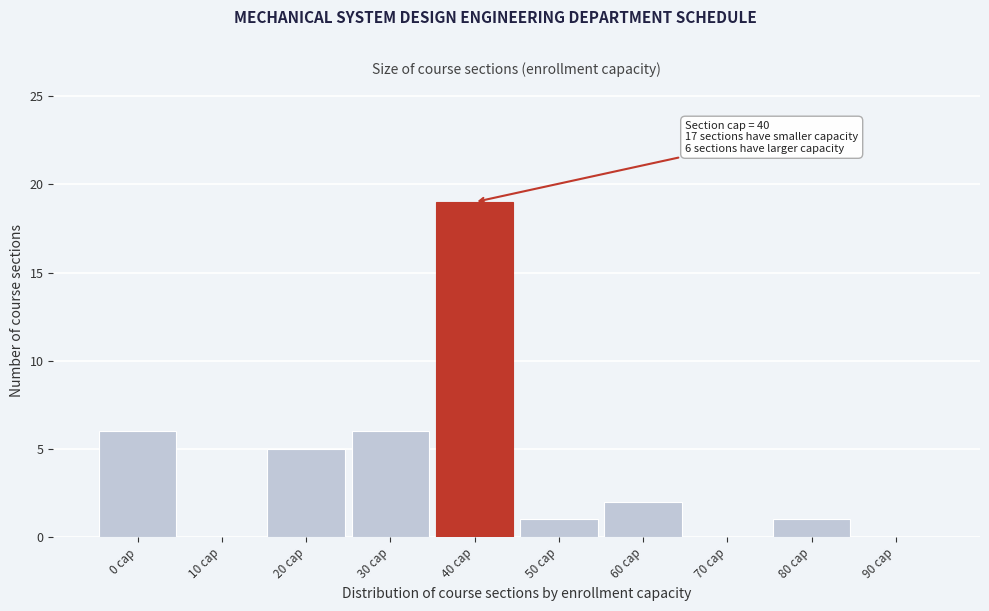

Reading left to right, transcribe all the data shown in this chart.

0 cap=6	10 cap=0	20 cap=5	30 cap=6	40 cap=19	50 cap=1	60 cap=2	70 cap=0	80 cap=1	90 cap=0